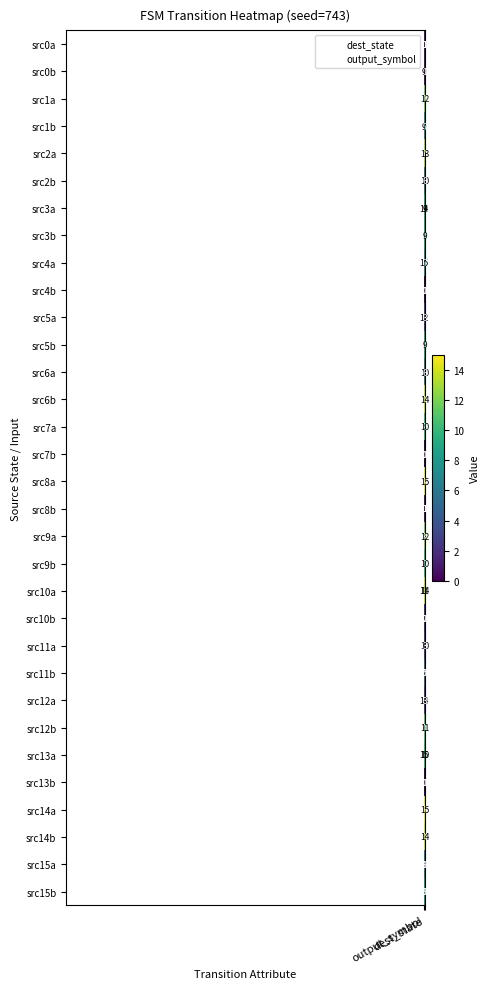

What is the maximum value shown in the chart?

15